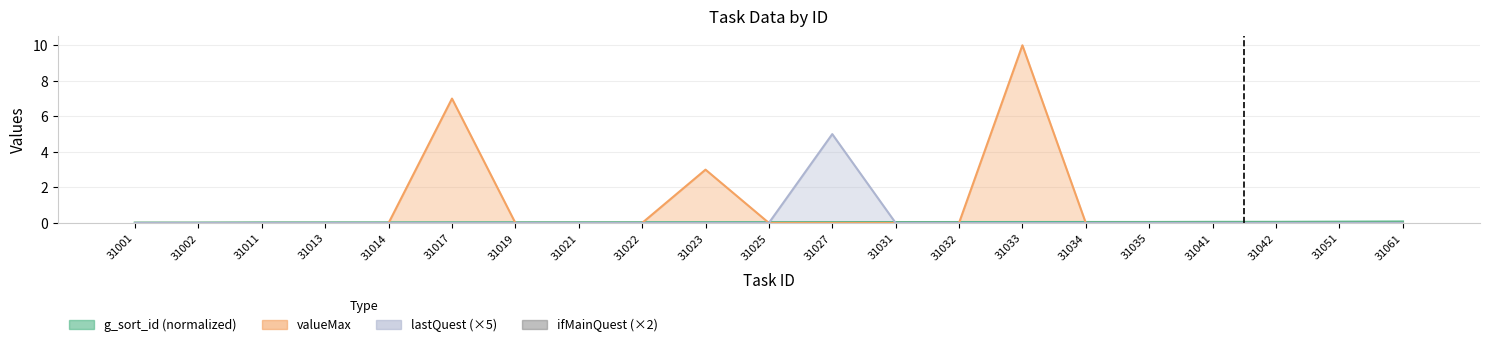

The value of lastQuest at 31031 is 2.0. True or false?

False